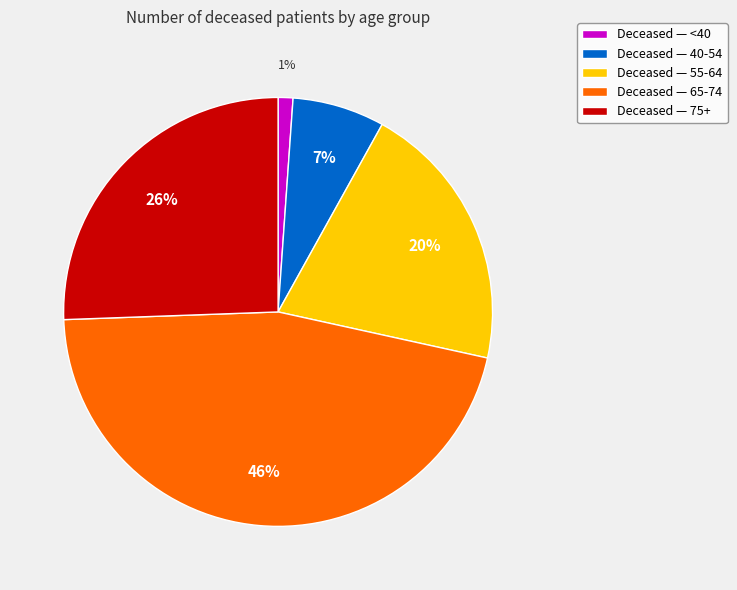

Rank the categories by value from highest to lowest.

Deceased — 65-74, Deceased — 75+, Deceased — 55-64, Deceased — 40-54, Deceased — <40